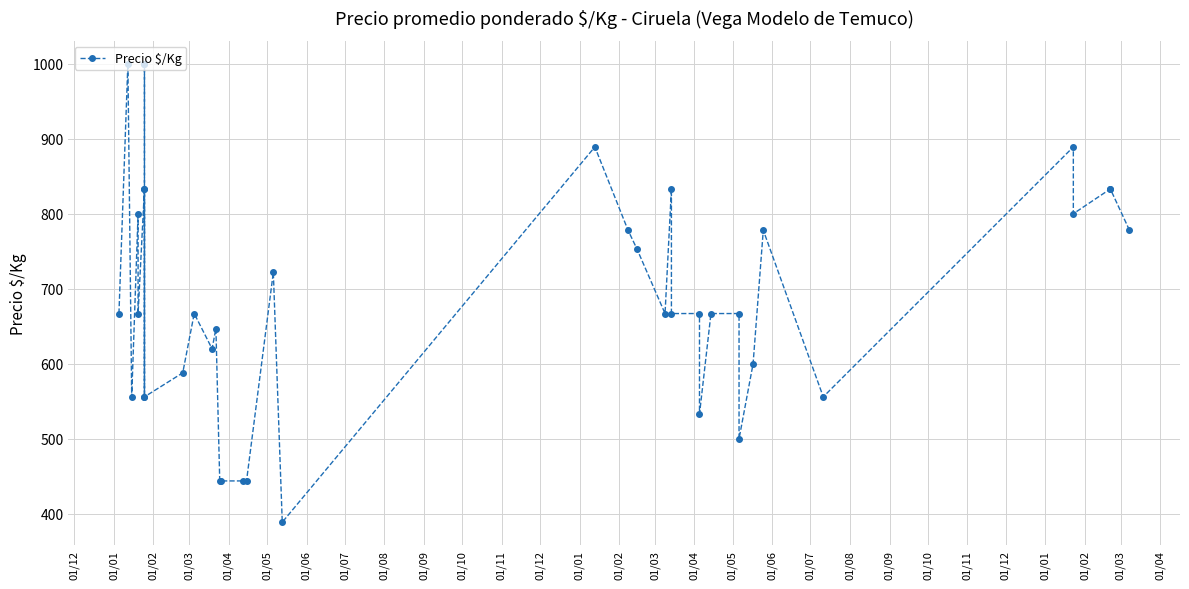

What is the sum of all values?

27565